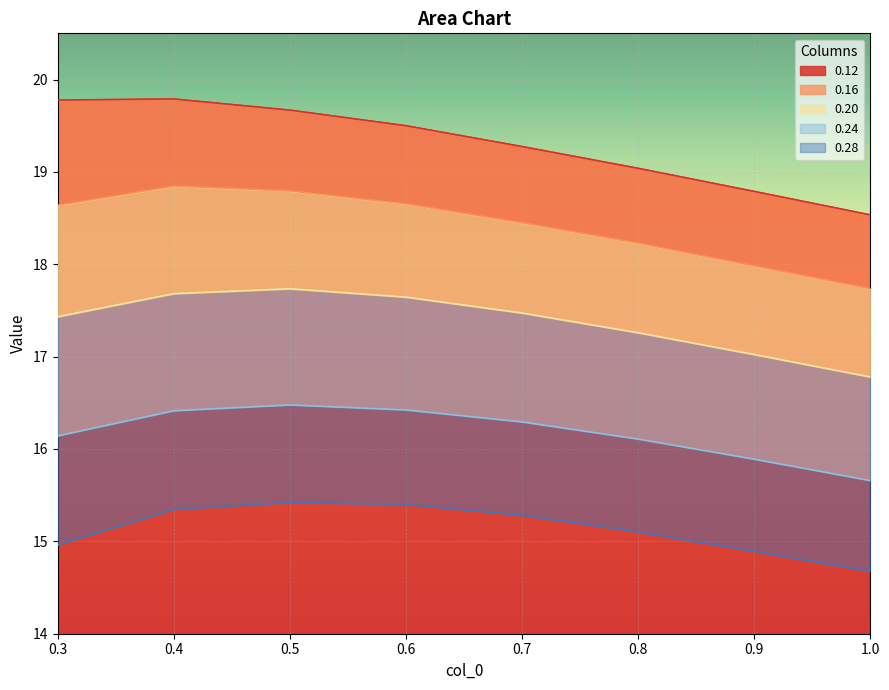

How many lines are shown in the chart?

5